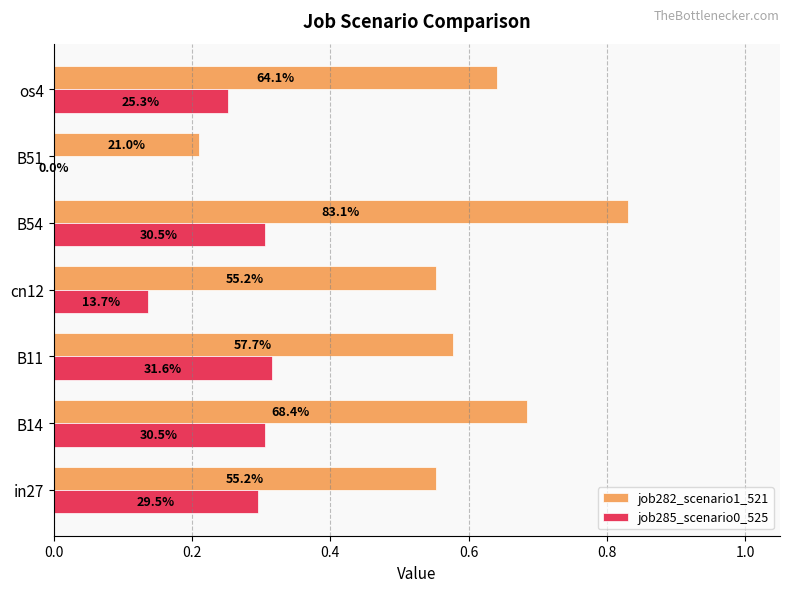

How many job285_scenario0_525 values are between 0 and 1?

7